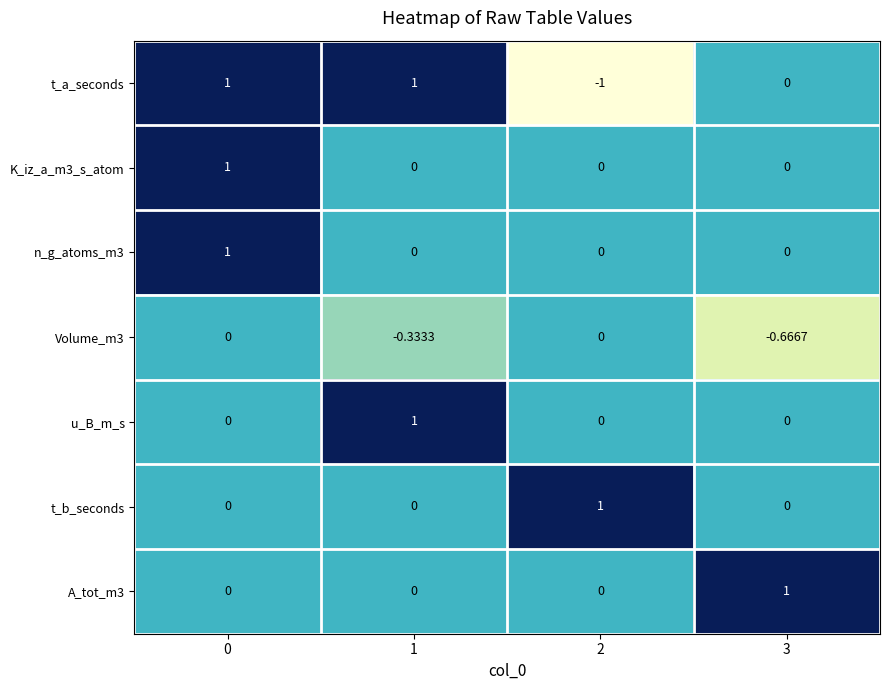

Which series has the largest range (max minus min)?

t_a_seconds